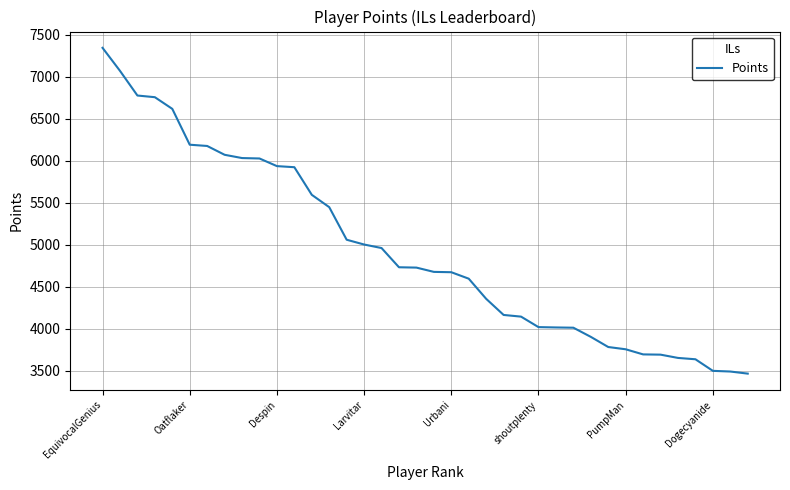

What is the minimum value shown in the chart?

3465